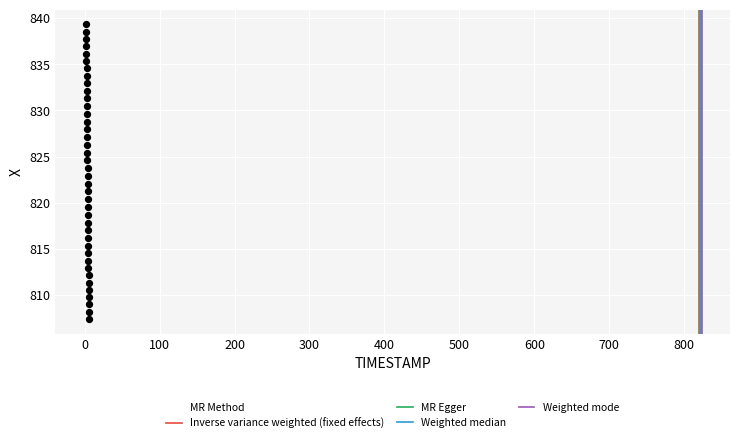

What is the range of X values (max minus min)?

3.9